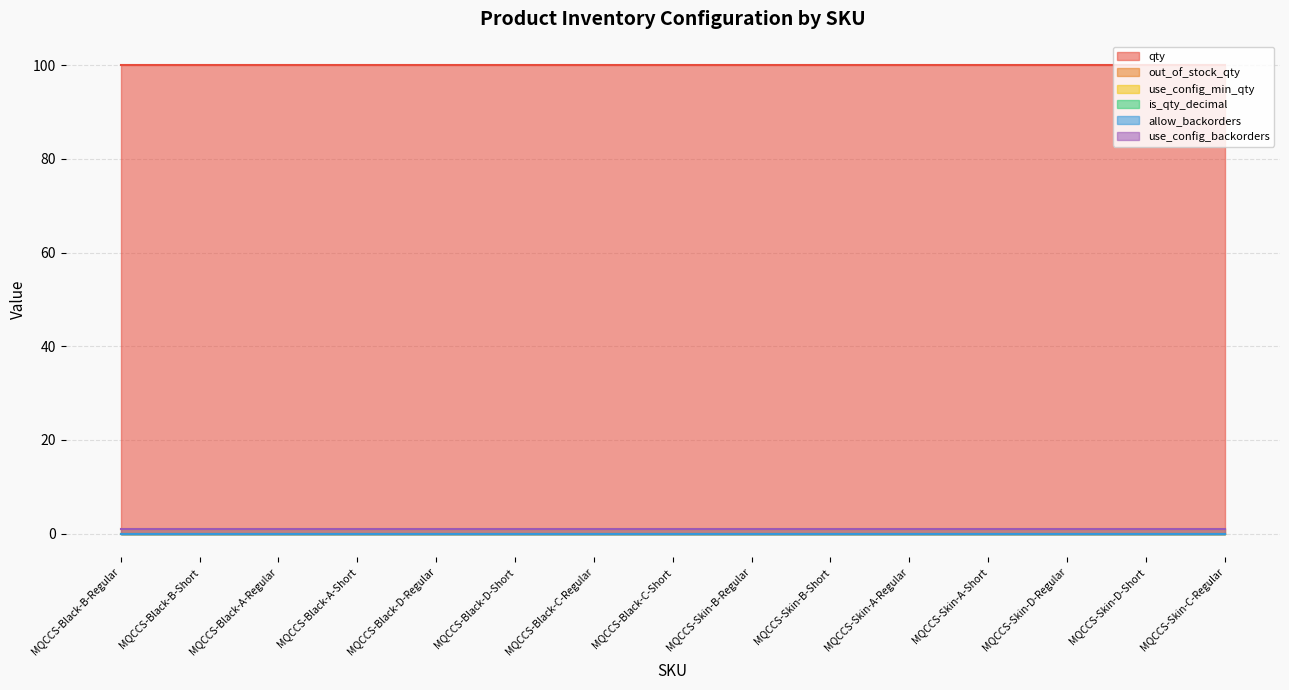

Between MQCCS-Skin-A-Short and MQCCS-Skin-C-Regular, which series saw the biggest shift?

qty